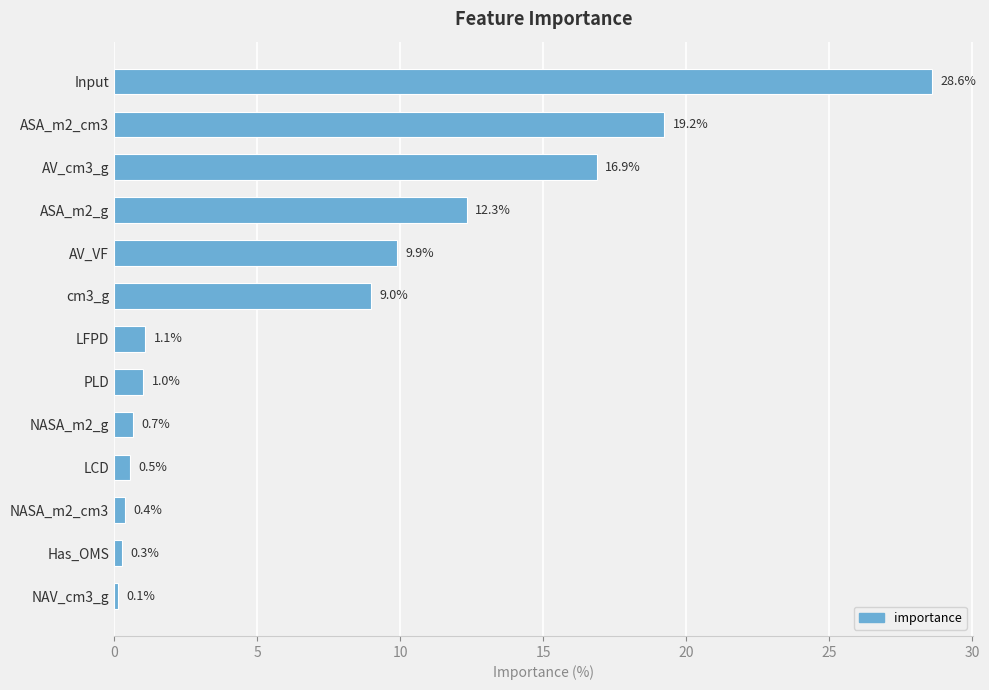

Between NASA_m2_cm3 and NAV_cm3_g, which is larger?

NASA_m2_cm3